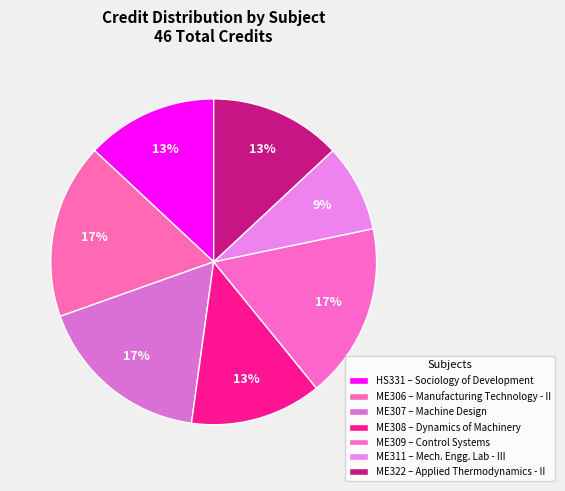

Which category has the biggest portion of the pie?

ME306